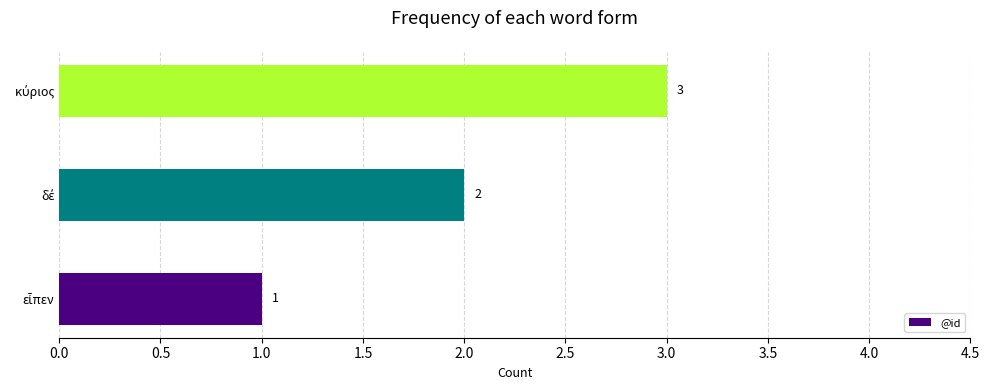

What is the greatest value displayed?

3